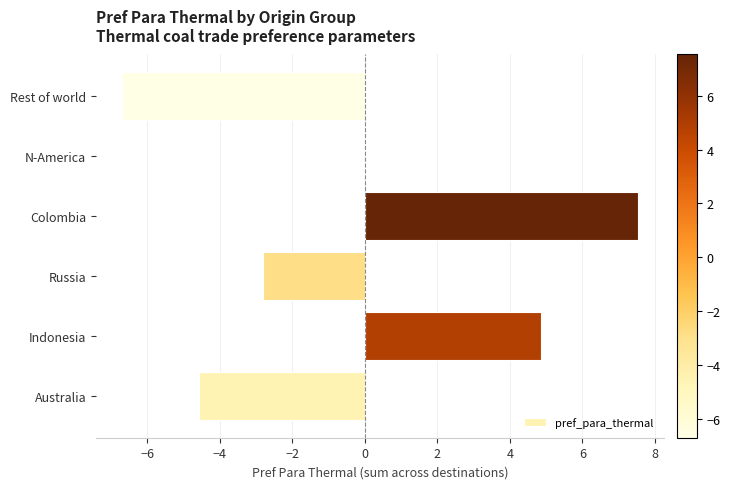

Are the bars horizontal?

Yes